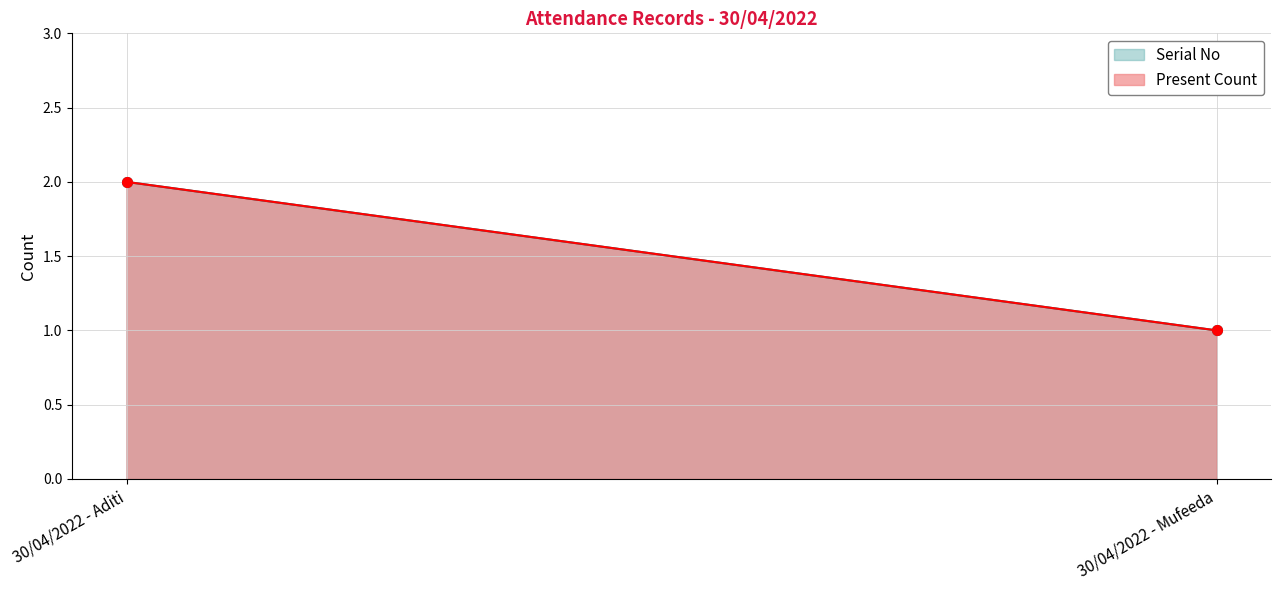

Reading right to left, transcribe all the data shown in this chart.

Present Count: 1	2
Serial No: 1	2